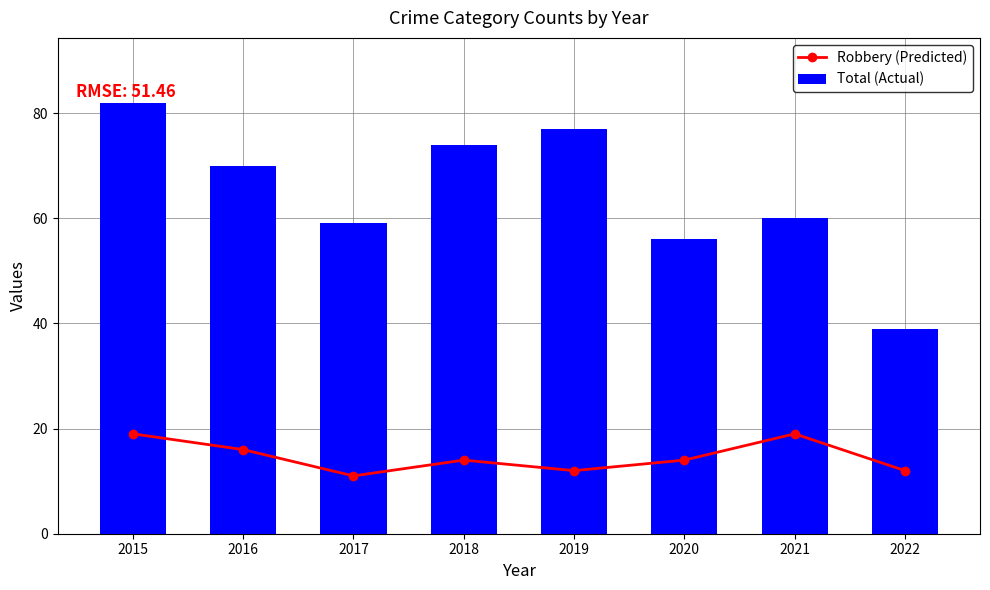

Reading right to left, transcribe all the data shown in this chart.

Robbery (Predicted): 2022=12	2021=19	2020=14	2019=12	2018=14	2017=11	2016=16	2015=19
Total (Actual): 2022=39	2021=60	2020=56	2019=77	2018=74	2017=59	2016=70	2015=82